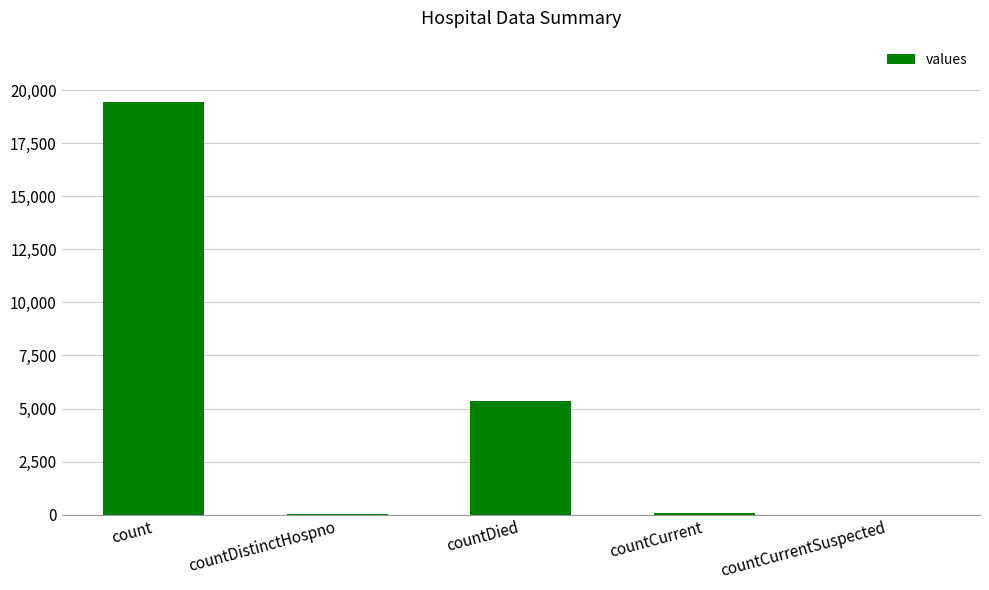

Is it true that the value at count is 31325?

False